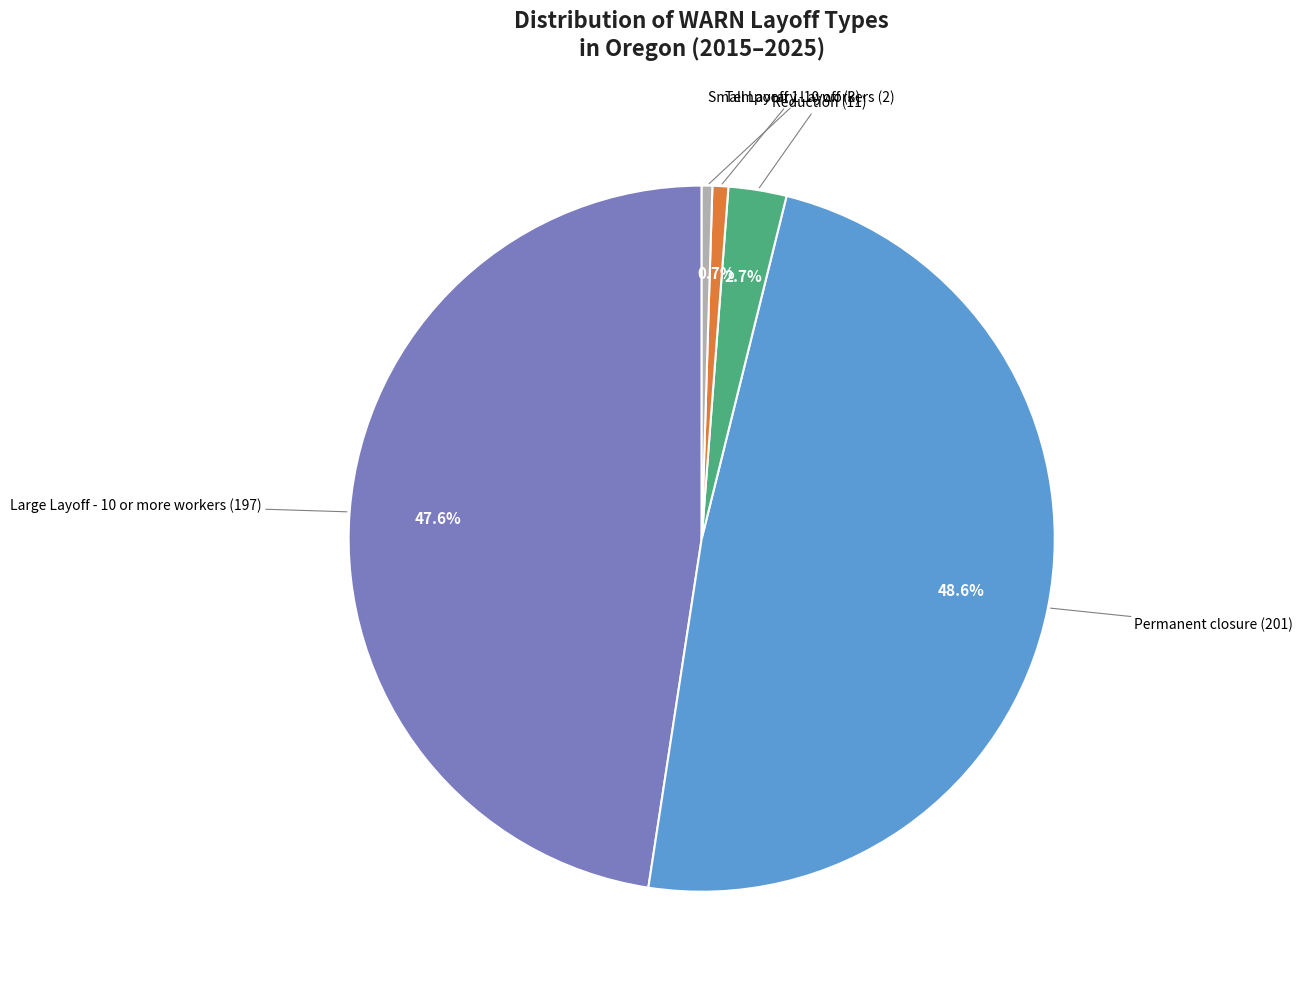

To the nearest percent, what is the average slice percentage?

20%